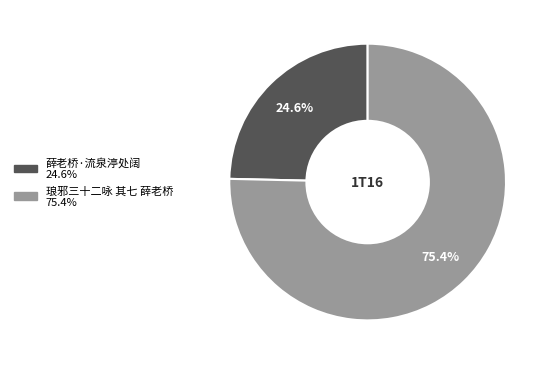

What is the smallest slice in the pie chart?

薛老桥·流泉渟处阔